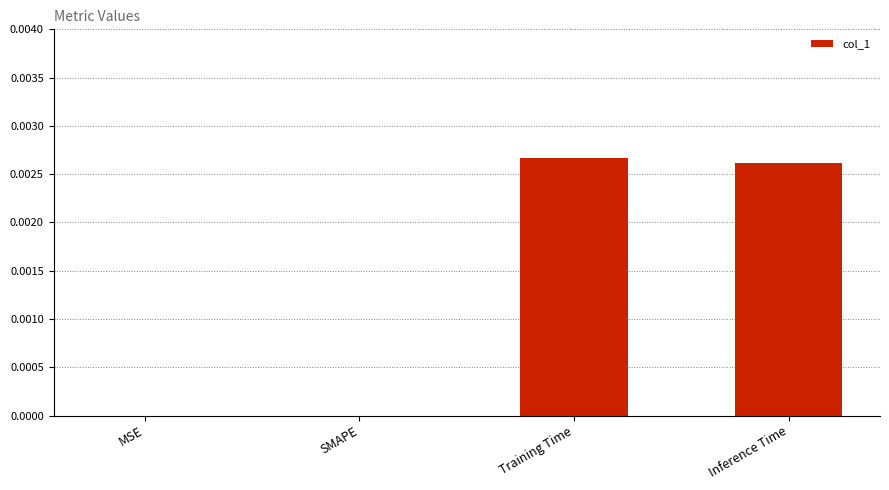

The chart shows a value of 0.0 at MSE. True or false?

True